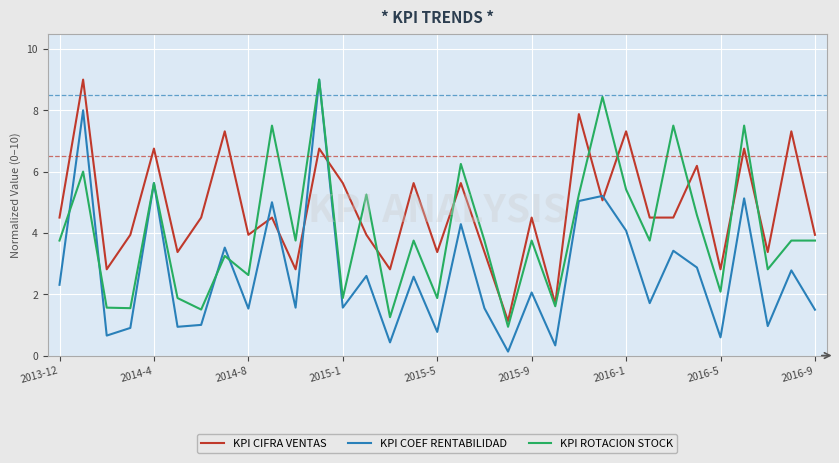

Rank the series by their average value, from highest to lowest.

KPI CIFRA VENTAS, KPI ROTACION STOCK, KPI COEF RENTABILIDAD